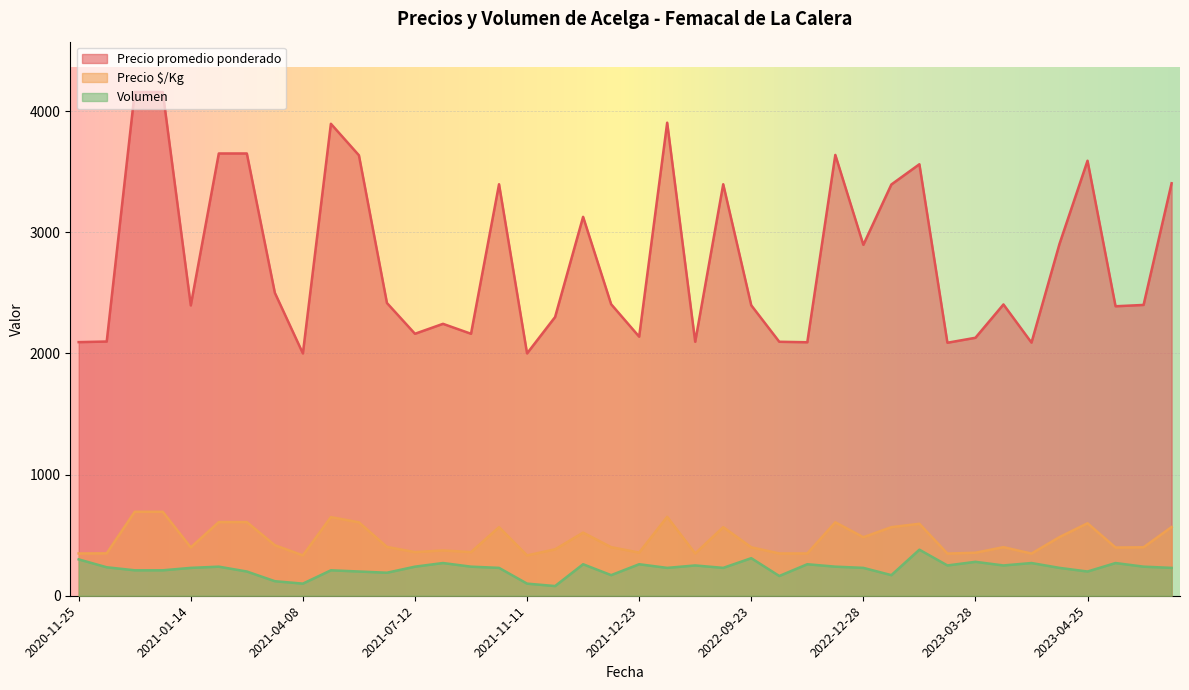

Is it true that Precio $/Kg equals 360 at 2021-07-12?

True